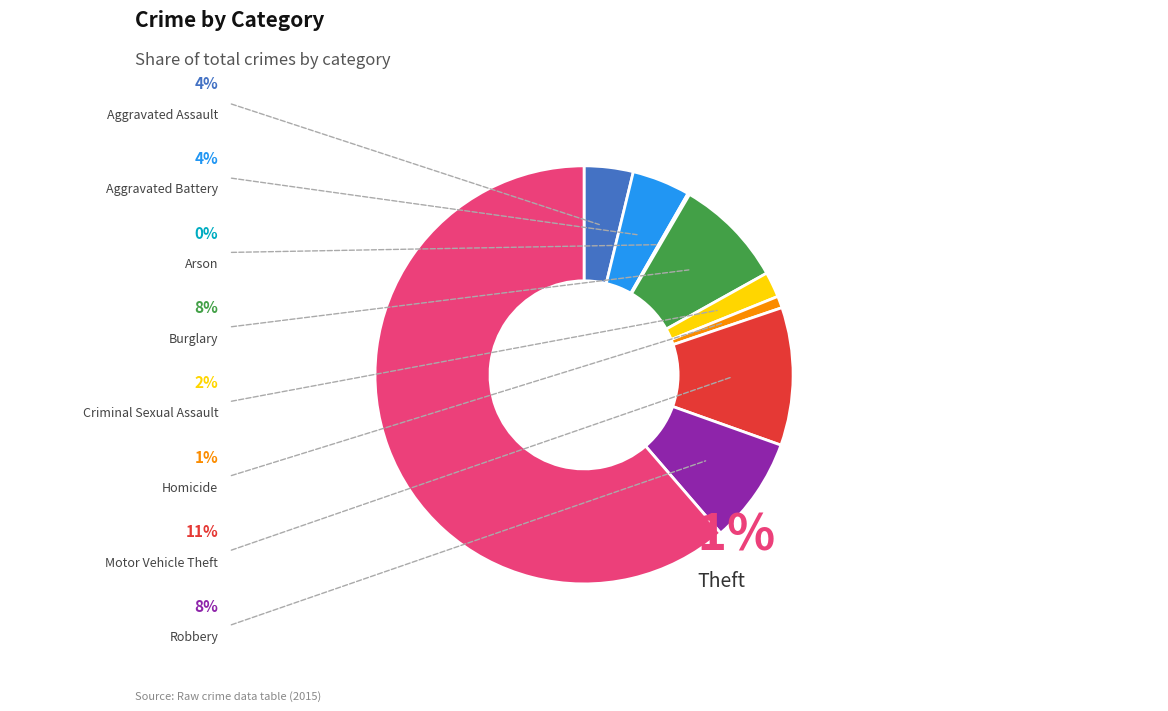

To the nearest percent, what is the difference between the largest and smallest slice percentages?

61%